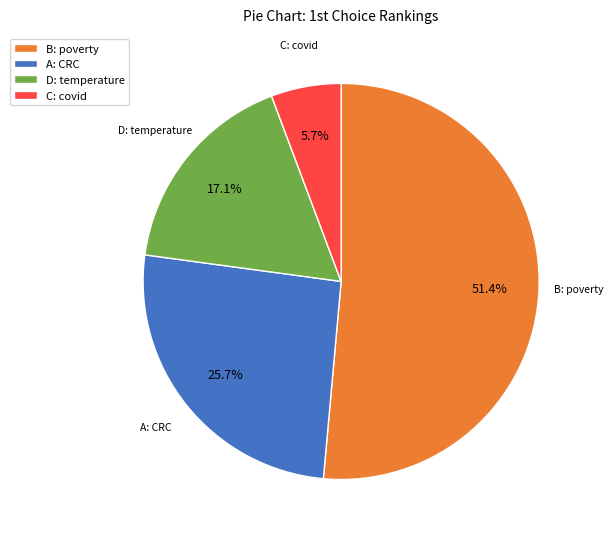

To the nearest percent, what percentage of the pie is B: poverty?

51%